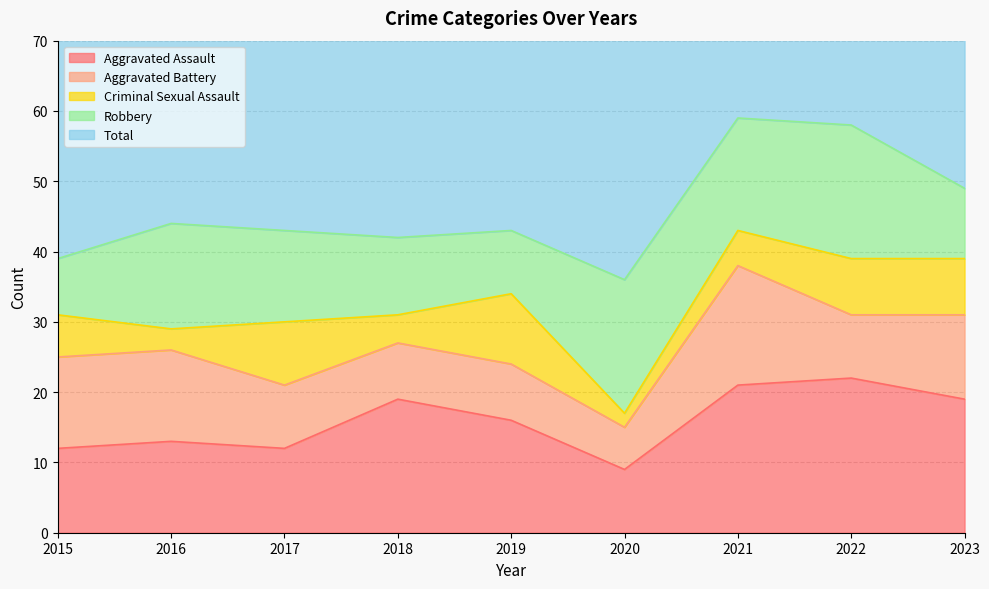

What is the difference between the second highest and second lowest values in the Robbery series?

10